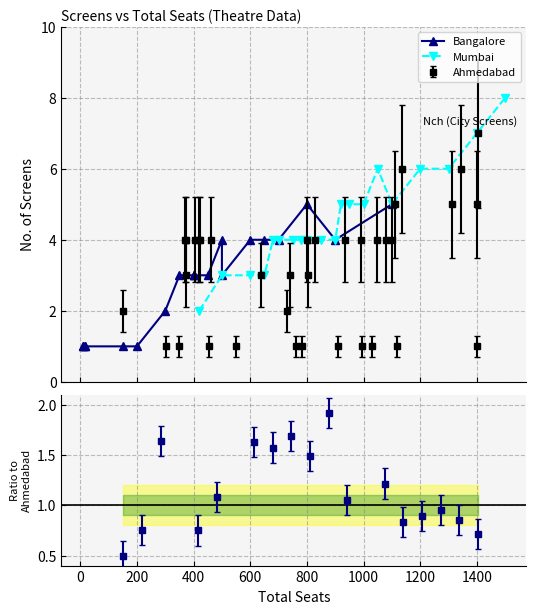

True or false: Bangalore and Mumbai intersect in this chart.

False